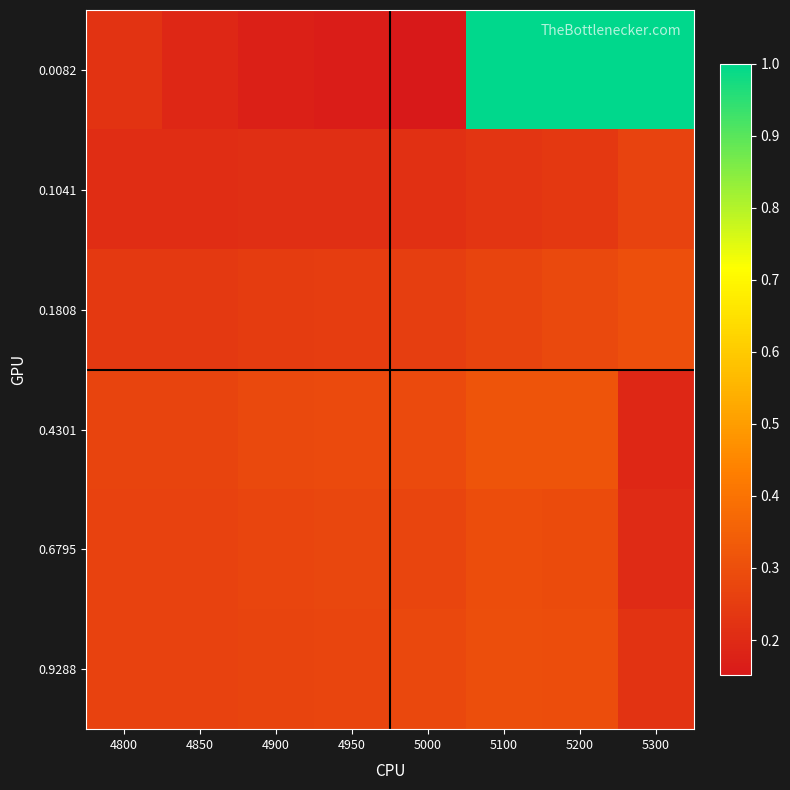

Reading right to left, what are all the values shown in this chart?

0.0082: 5300=1.0	5200=1.0	5100=1.0	5000=0.2	4950=0.2	4900=0.2	4850=0.2	4800=0.2
0.1041: 5300=0.3	5200=0.2	5100=0.2	5000=0.2	4950=0.2	4900=0.2	4850=0.2	4800=0.2
0.1808: 5300=0.3	5200=0.3	5100=0.3	5000=0.3	4950=0.3	4900=0.2	4850=0.2	4800=0.2
0.4301: 5300=0.2	5200=0.3	5100=0.3	5000=0.3	4950=0.3	4900=0.3	4850=0.3	4800=0.3
0.6795: 5300=0.2	5200=0.3	5100=0.3	5000=0.3	4950=0.3	4900=0.3	4850=0.3	4800=0.3
0.9288: 5300=0.2	5200=0.3	5100=0.3	5000=0.3	4950=0.3	4900=0.3	4850=0.3	4800=0.3